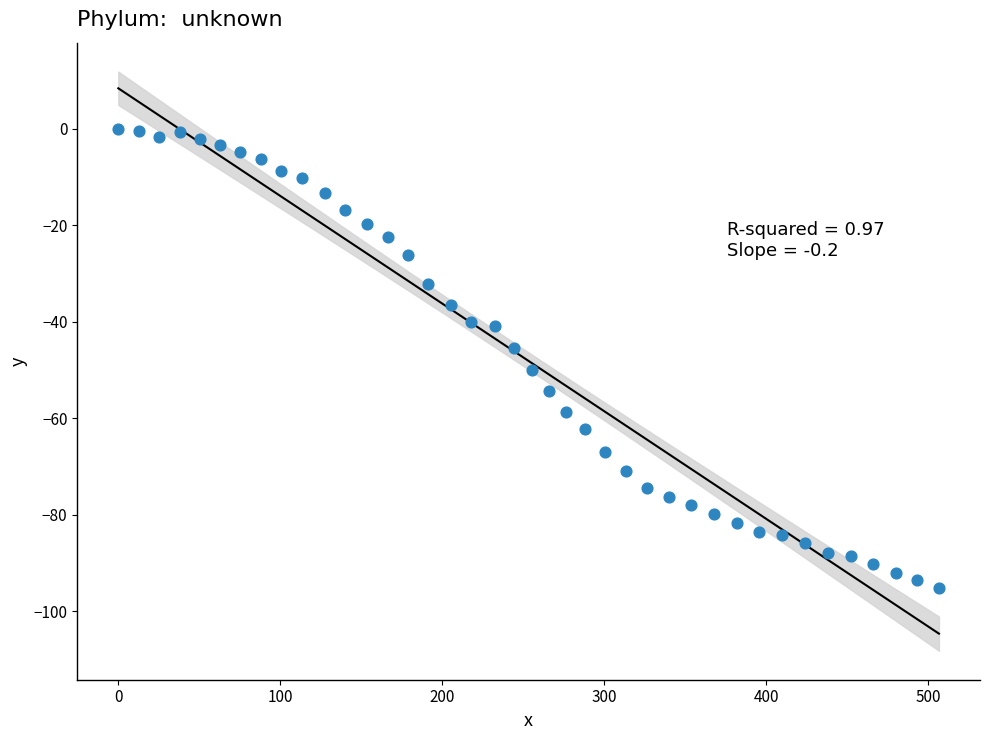

What Y value in the scatter plot is closest to -47?

-45.5